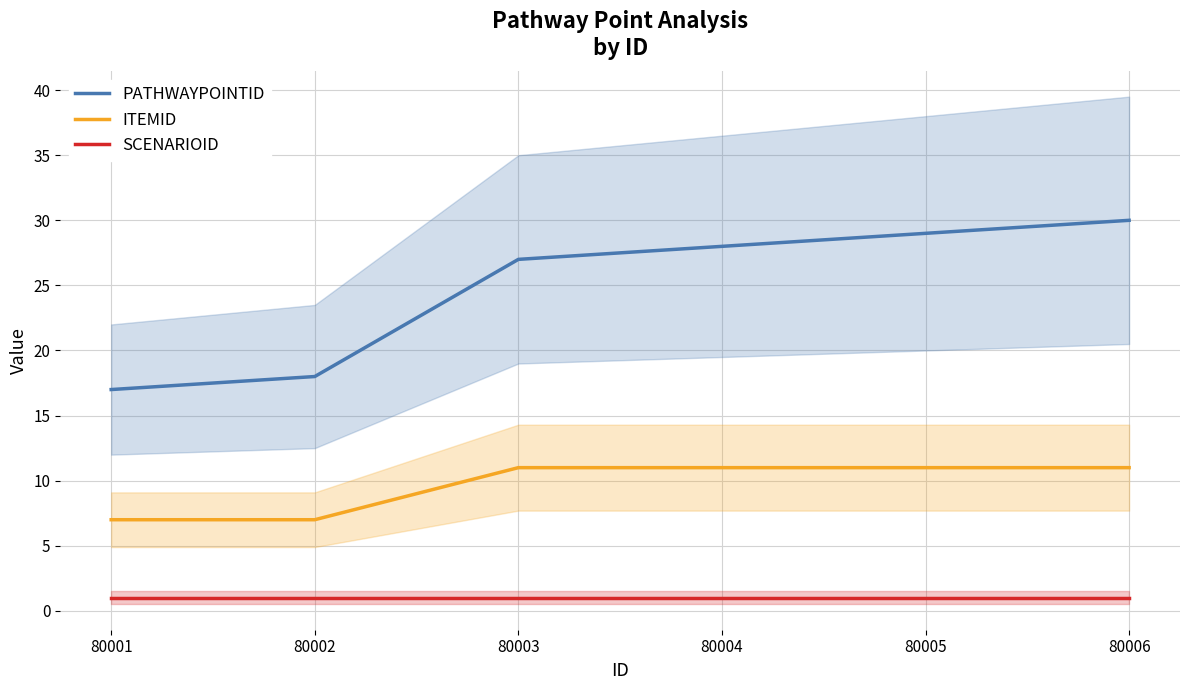

Where does the PATHWAYPOINTID series first go above 28?

80005